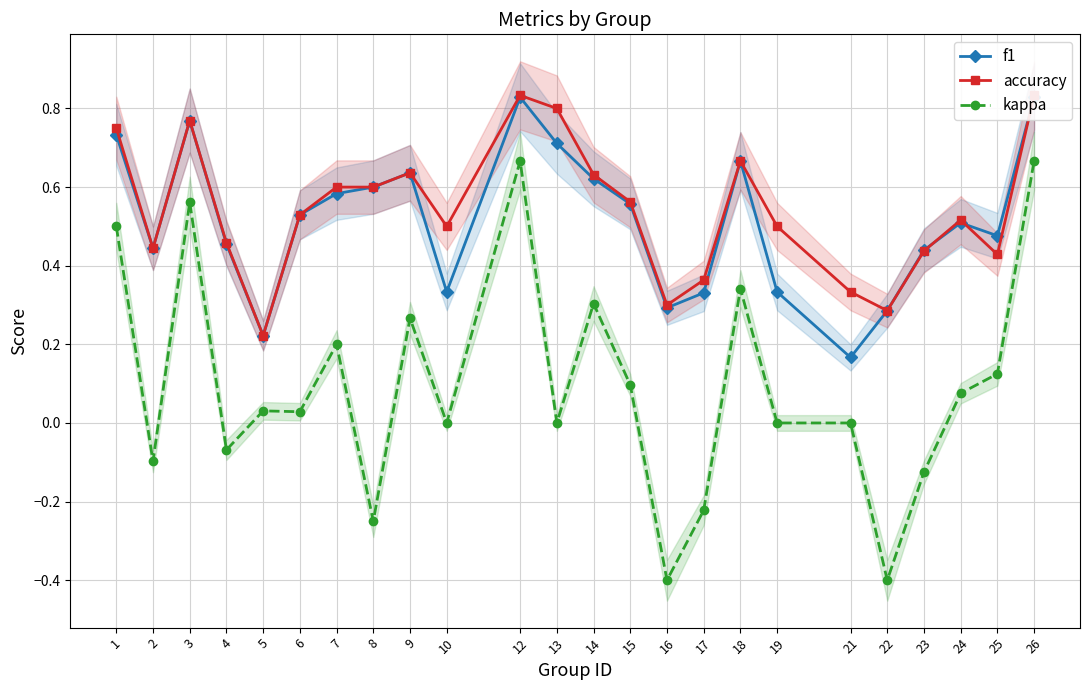

Rank the series at 21 from lowest to highest value.

kappa, f1, accuracy